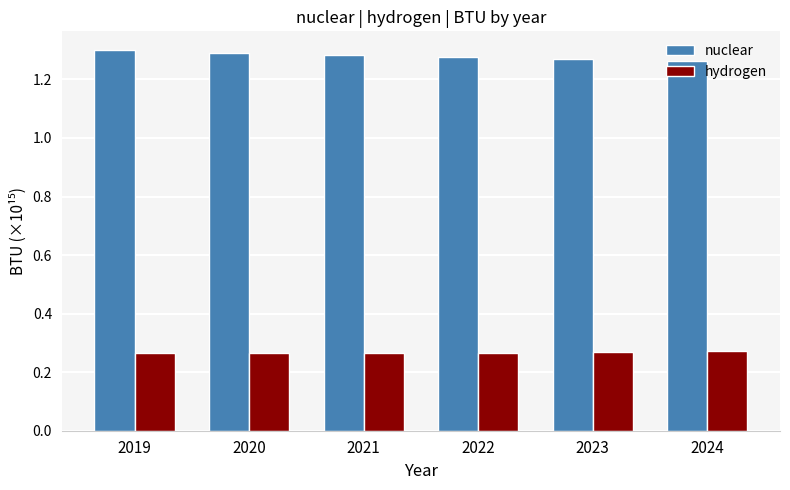

What is the sum of the nuclear values at 2019 and 2020?

2.6